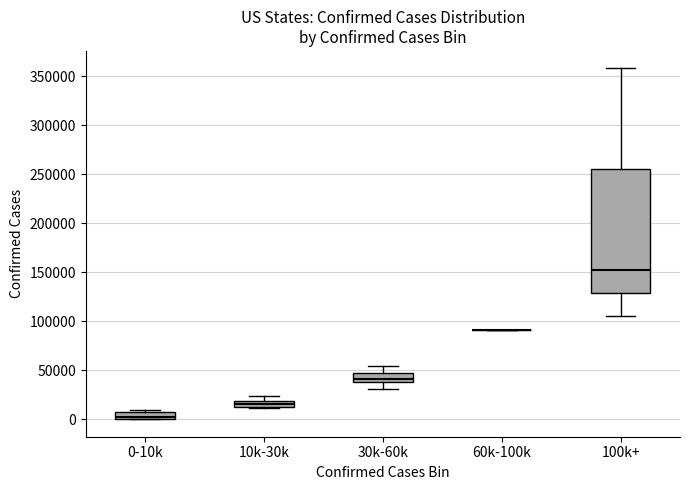

Where is the upper edge of the box for 10k-30k on the y-axis? The values are not printed on the chart, so give them approximately, as read against the axis.

20000